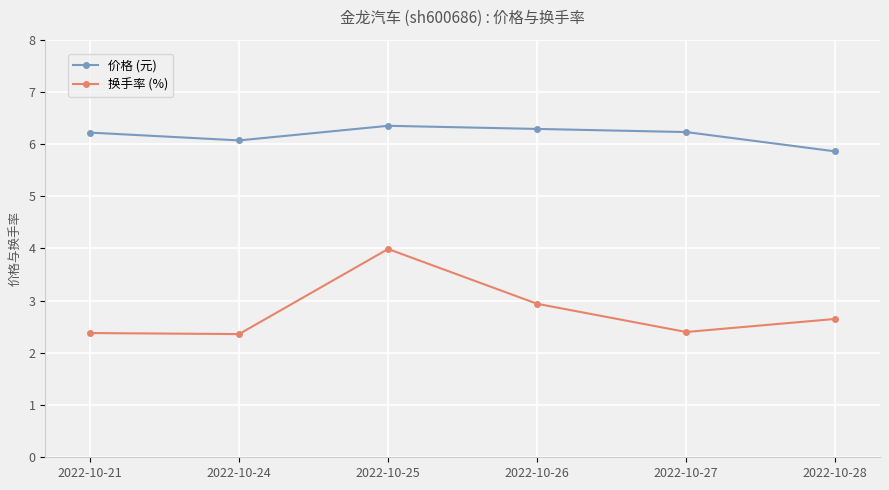

What is the sum of the 换手率 (%) values at 2022-10-27 and 2022-10-24?

4.8